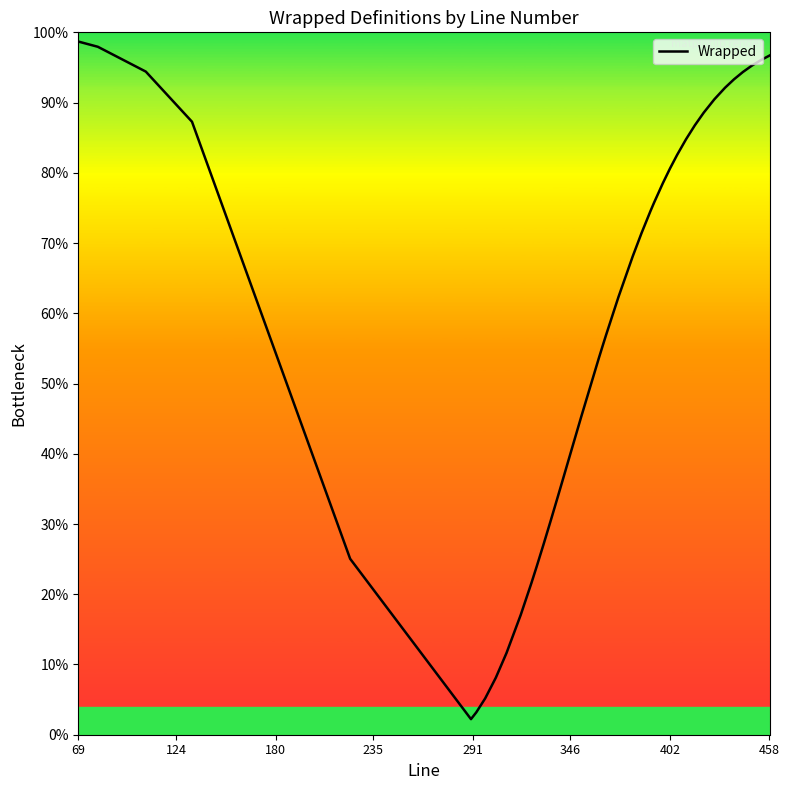

What is the difference between the maximum and minimum values?

96.5